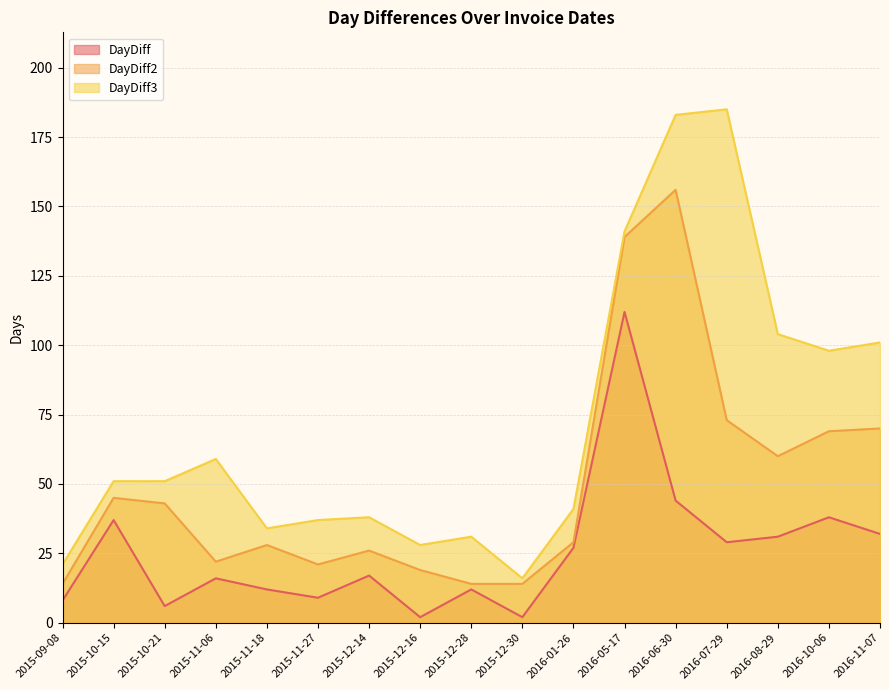

True or false: DayDiff and DayDiff3 intersect in this chart.

False